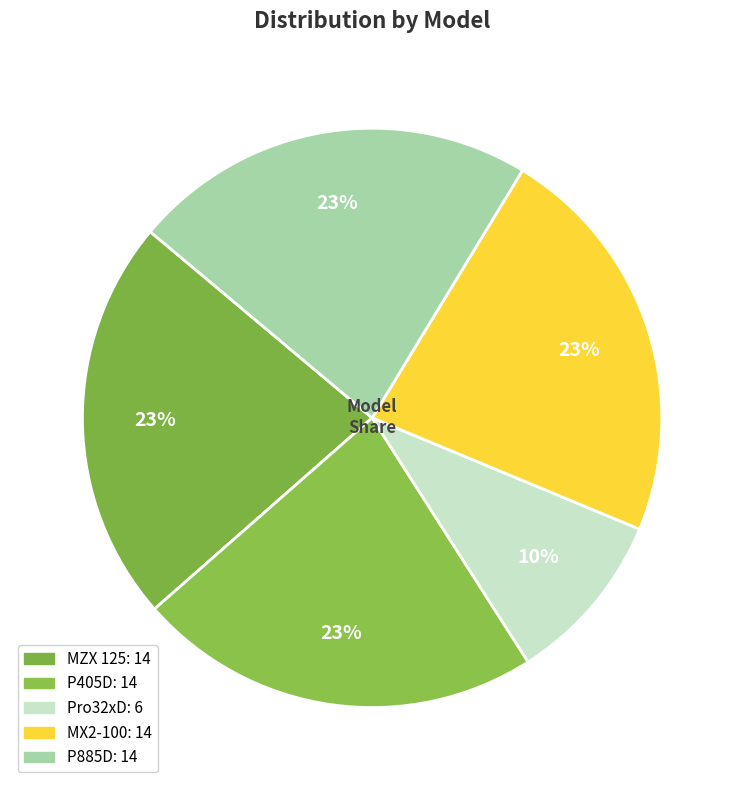

Which slice is the smallest?

Pro32xD